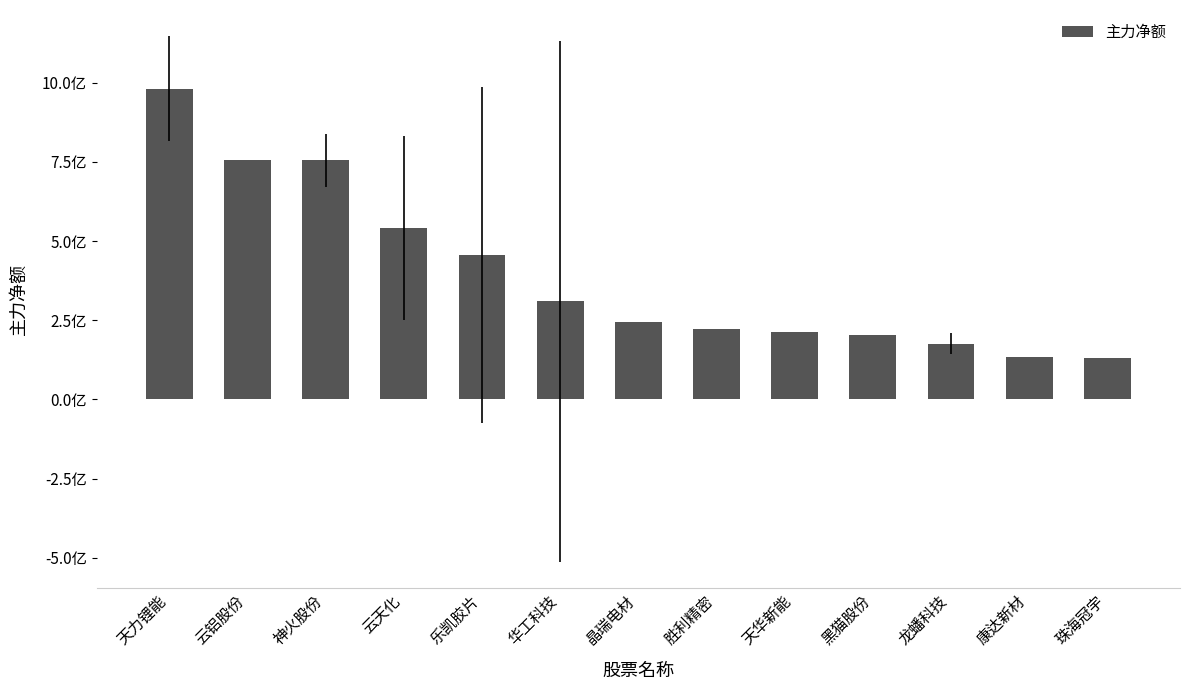

What is the sum of the values at 天力锂能 and 康达新材?

111570578